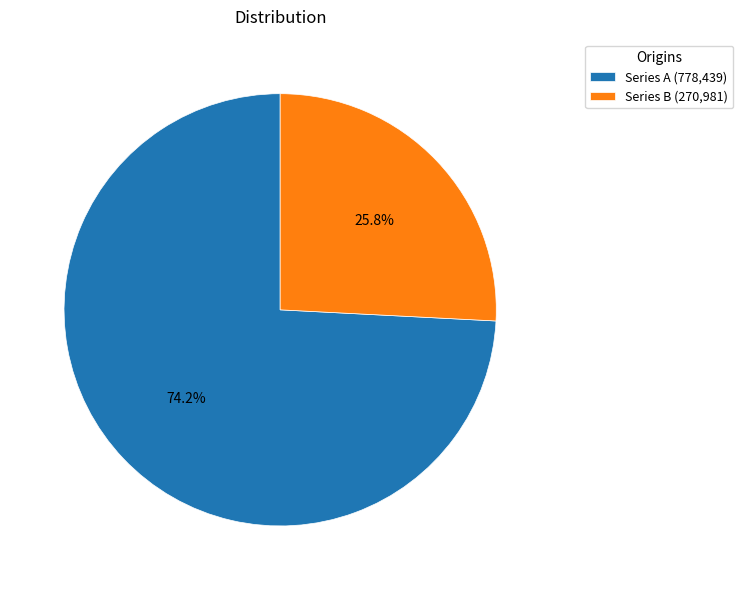

What percentage is NOT represented by Series B (270,981)?

74.2%